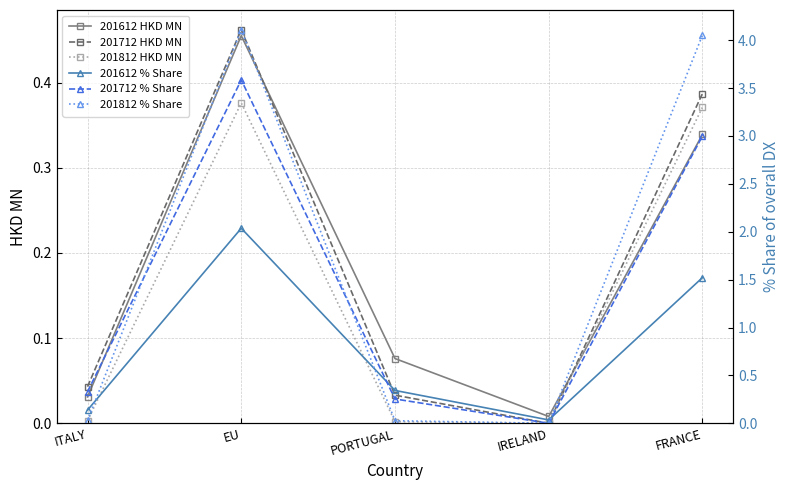

What is the difference between the highest and lowest values at PORTUGAL?

0.3